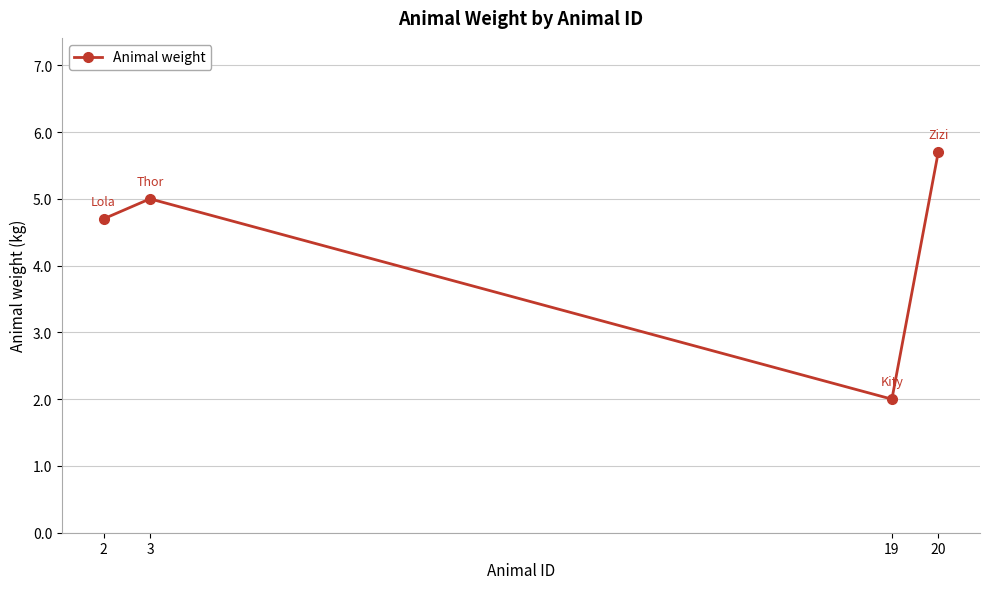

Rank the categories by value from highest to lowest.

20, 3, 2, 19